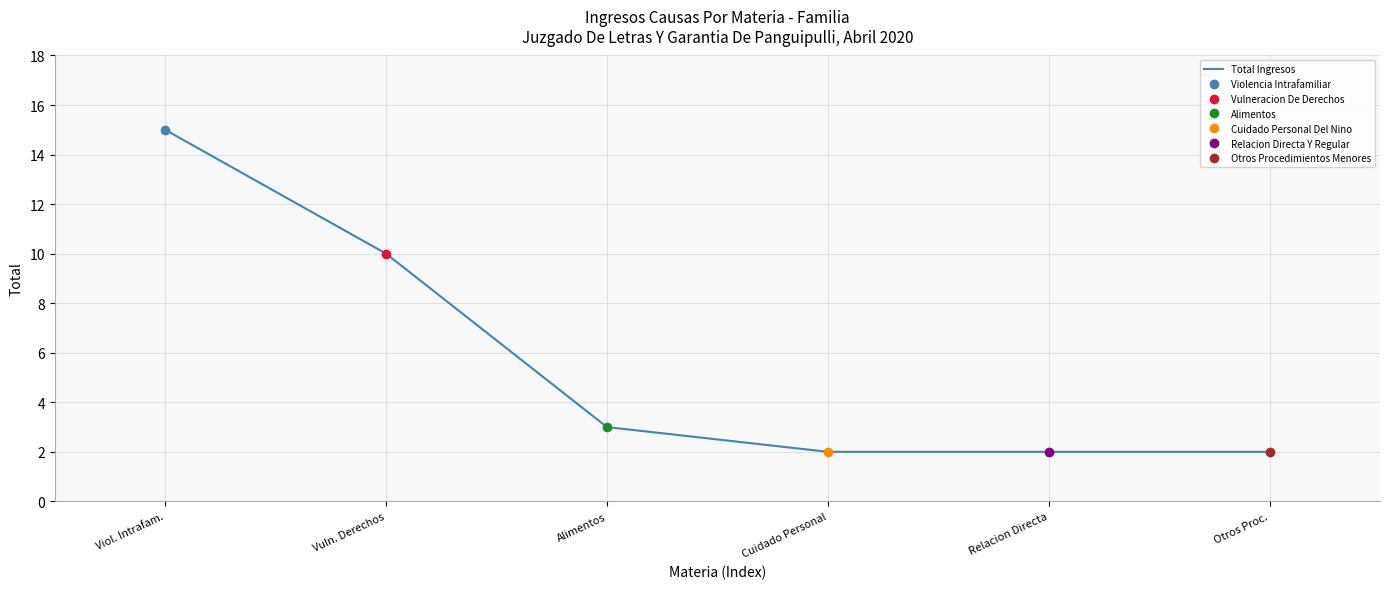

What is the ratio of the value at Relacion Directa to the value at Alimentos?

0.7